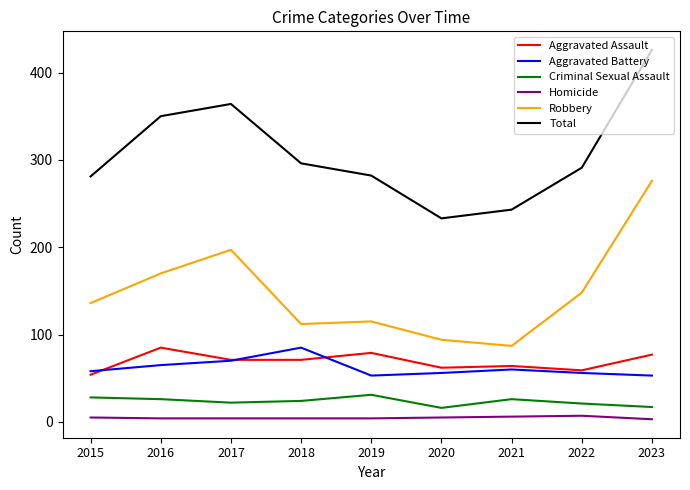

At how many categories does at least one series exceed 231?

9